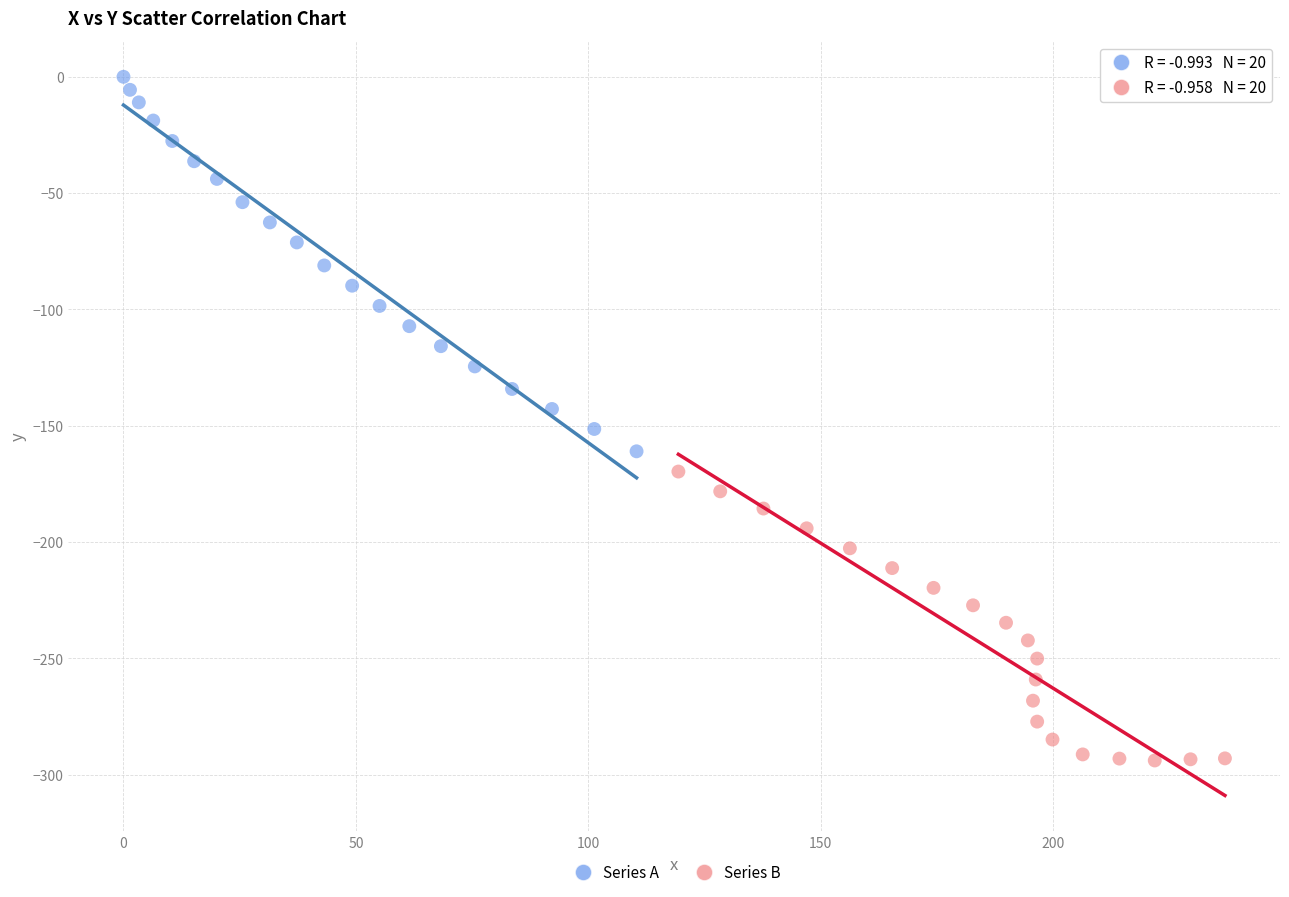

Which series contains the highest Y value?

Series A